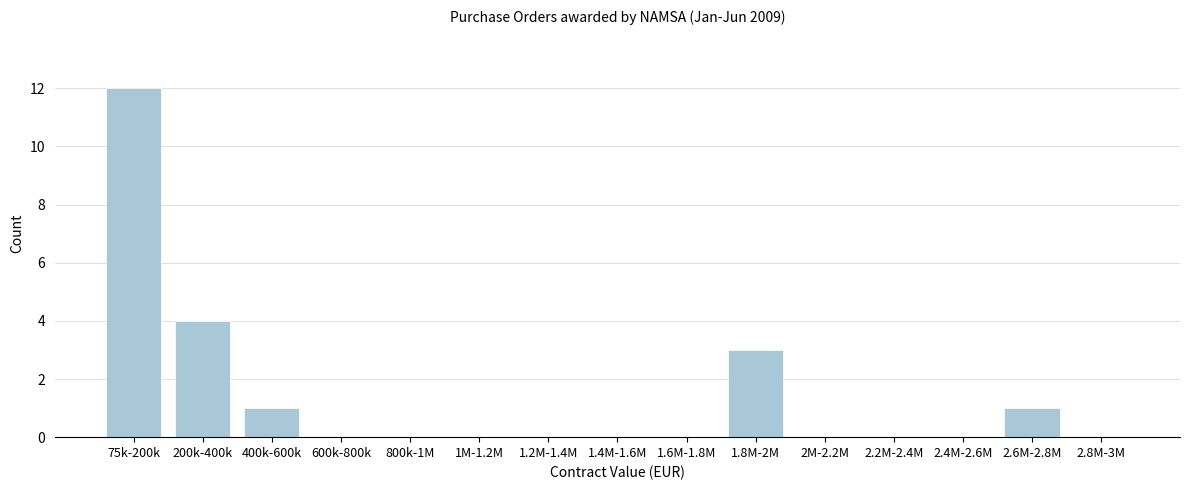

Reading left to right, what are all the values shown in this chart?

75k-200k=12	200k-400k=4	400k-600k=1	600k-800k=0	800k-1M=0	1M-1.2M=0	1.2M-1.4M=0	1.4M-1.6M=0	1.6M-1.8M=0	1.8M-2M=3	2M-2.2M=0	2.2M-2.4M=0	2.4M-2.6M=0	2.6M-2.8M=1	2.8M-3M=0